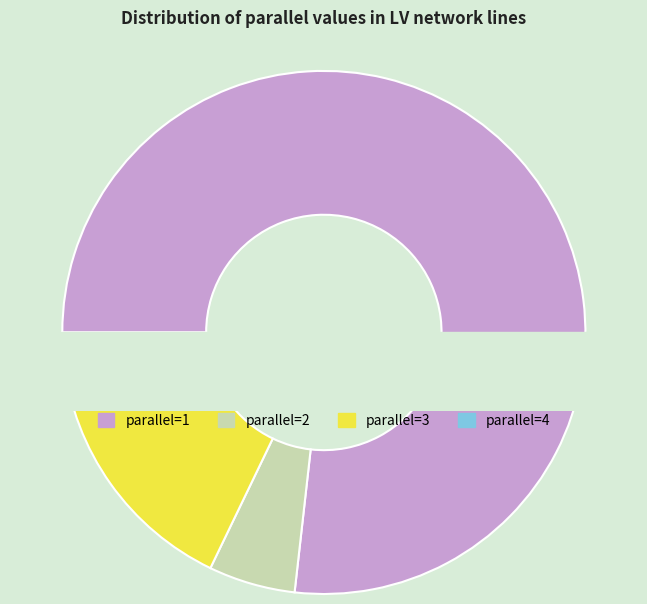

Which category has the smallest portion of the pie?

4